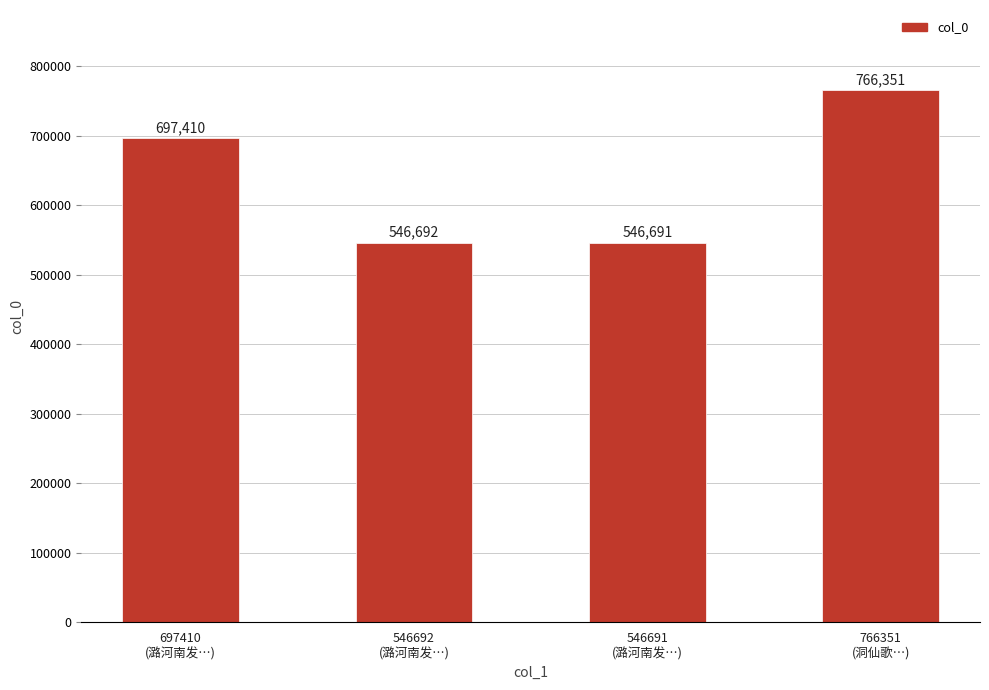

What is the label of the 4th bar from the left?

766351
(洞仙歌…)